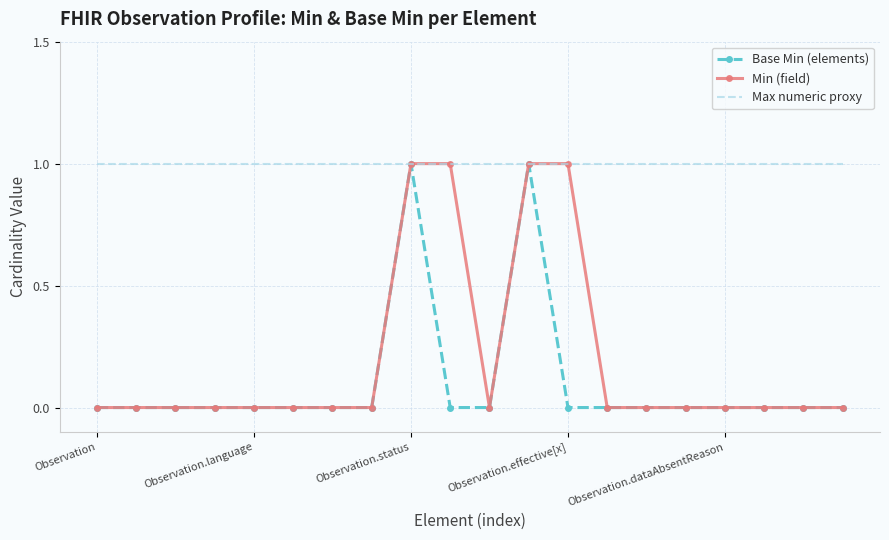

Which series has the largest total across all categories?

Max numeric proxy